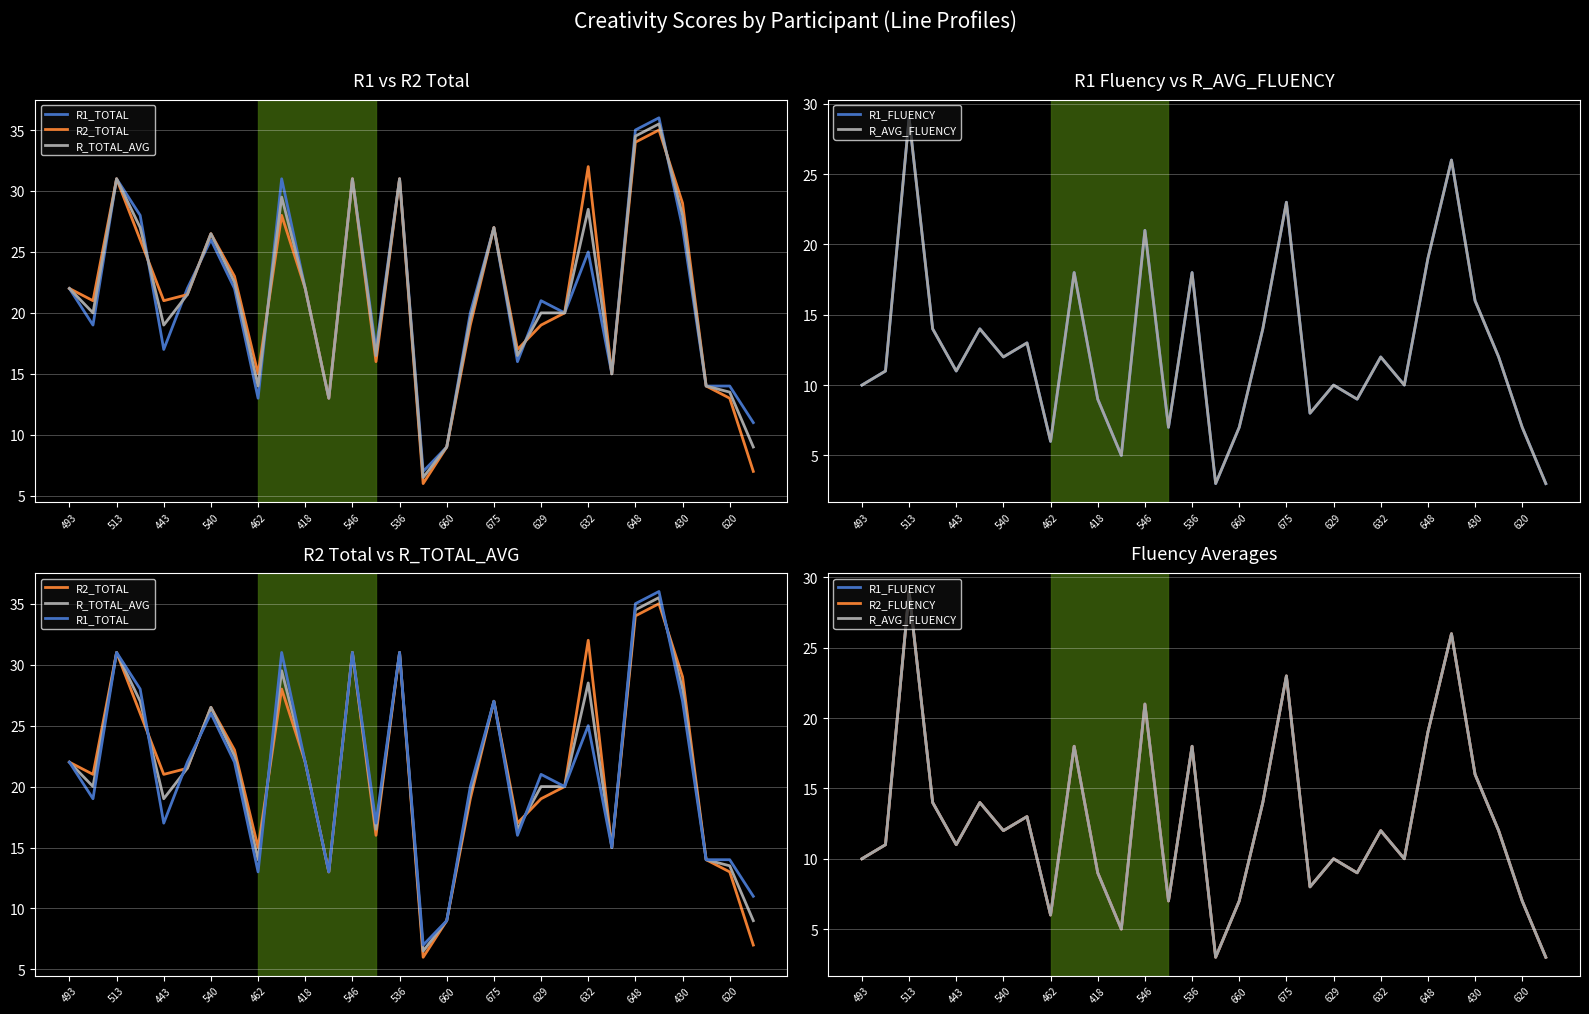

Is it true that R2_TOTAL equals 11.7 at 17?

False